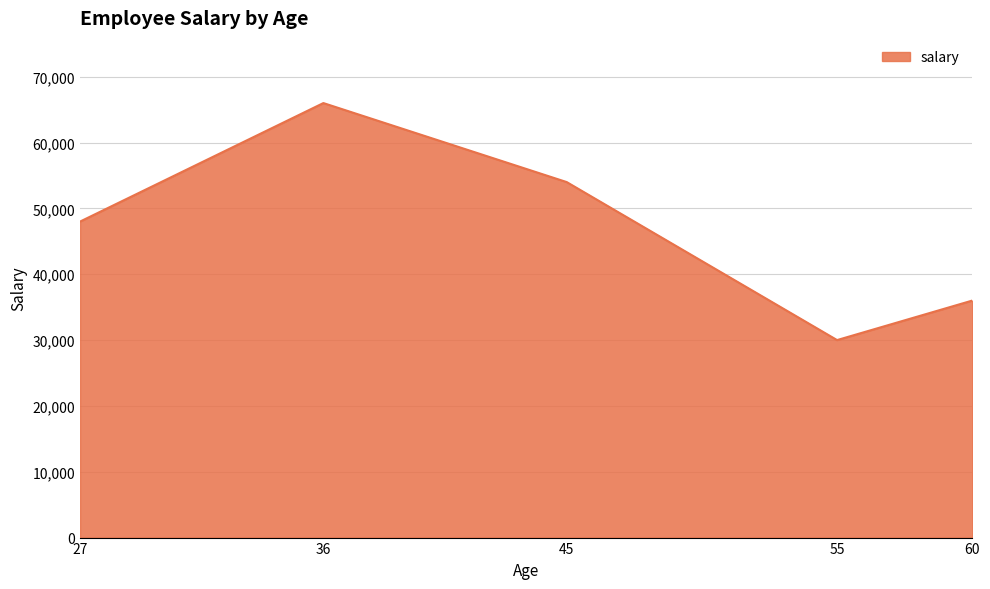

Which label corresponds to the largest value in the chart?

36